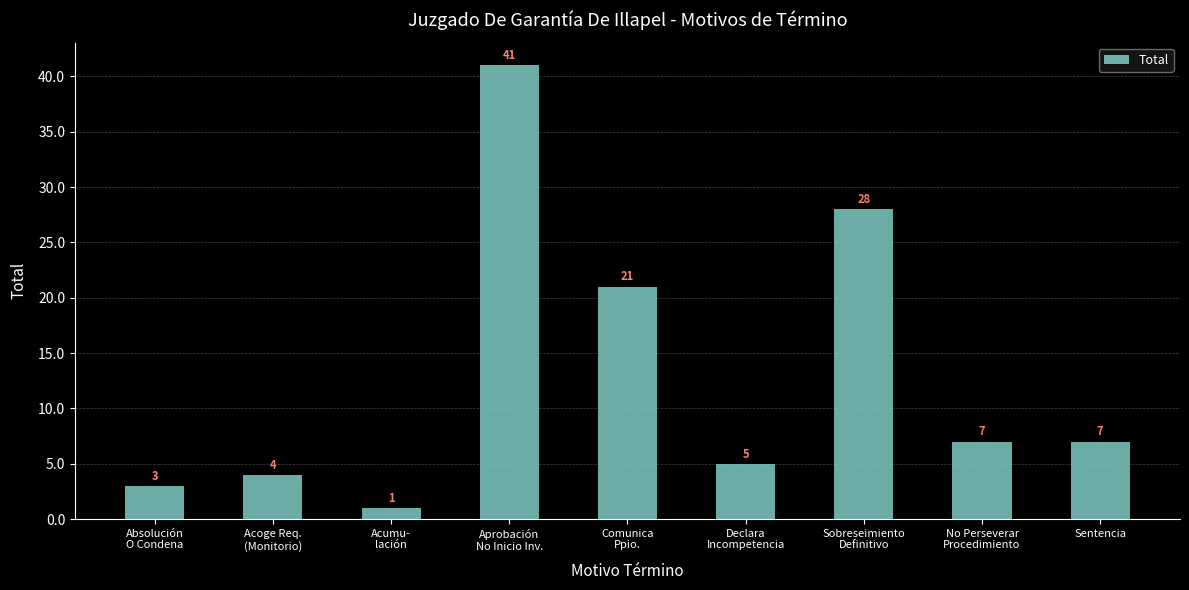

How many data points are less than 7?

4